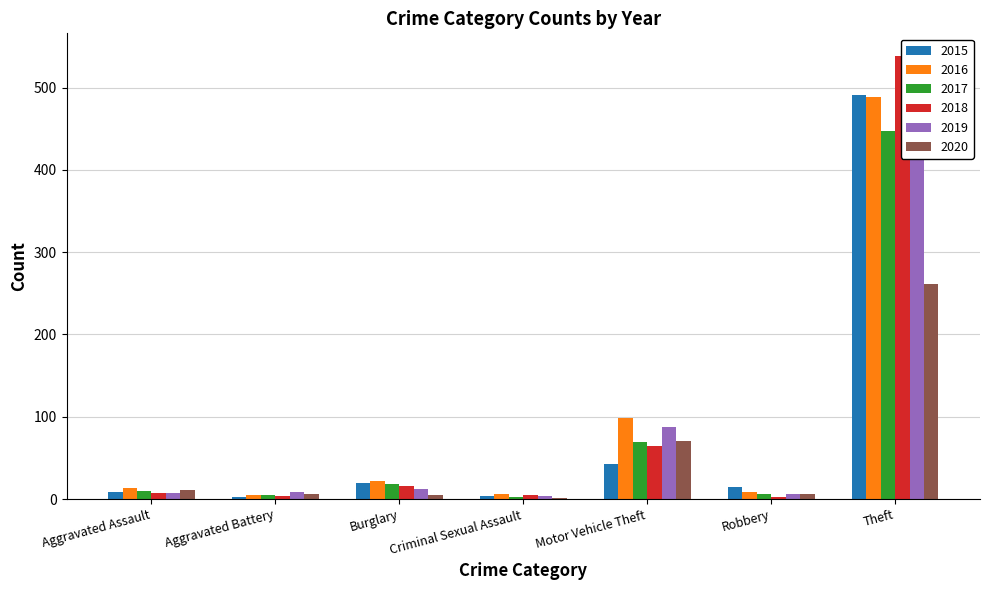

At Burglary, list the series in order from smallest to largest.

2020, 2019, 2018, 2017, 2015, 2016